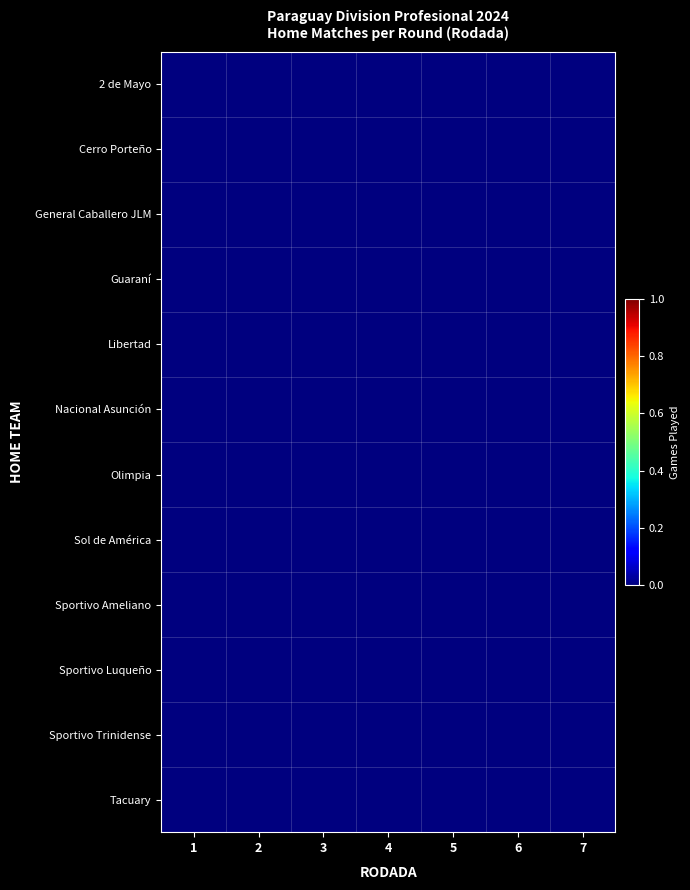

At which category does the chart reach its minimum across all series?

1